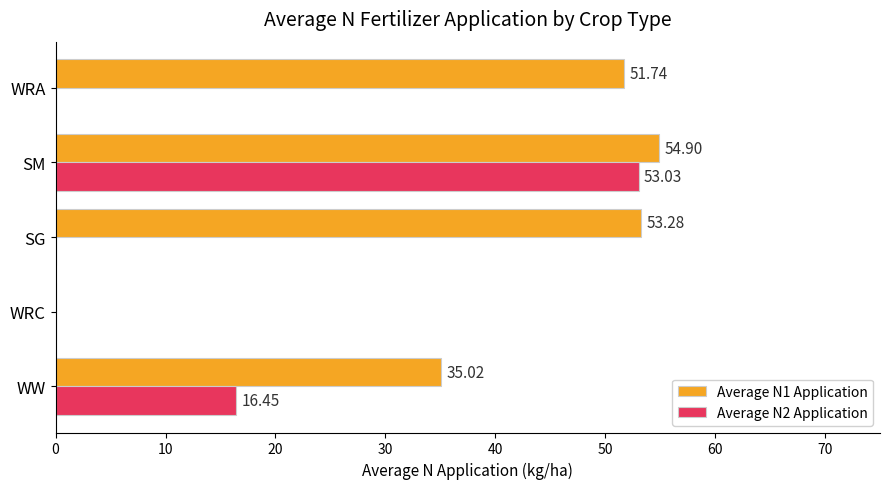

What are all the series names shown in the legend?

Average N1 Application, Average N2 Application